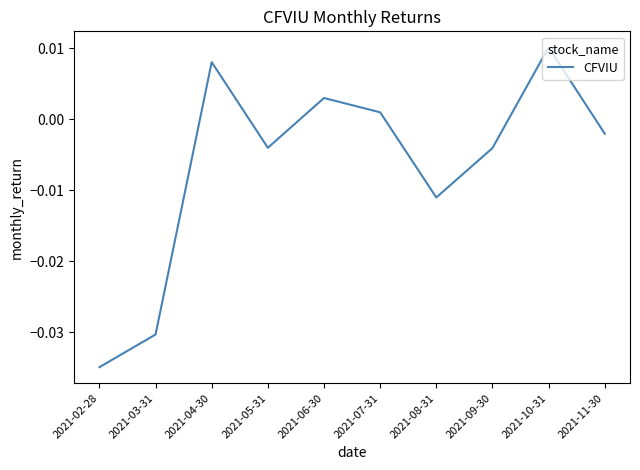

What position from the right is 2021-05-31?

7